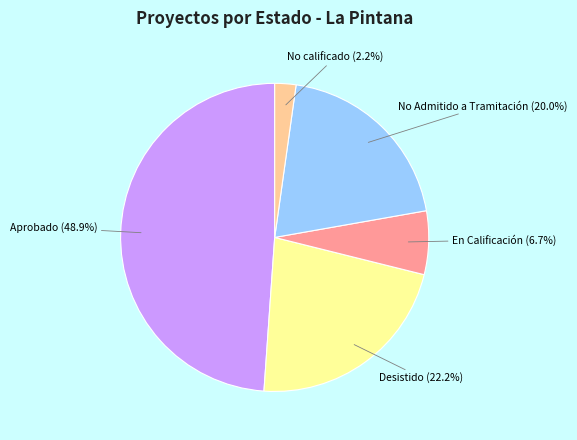

Is there a majority slice in this chart?

No